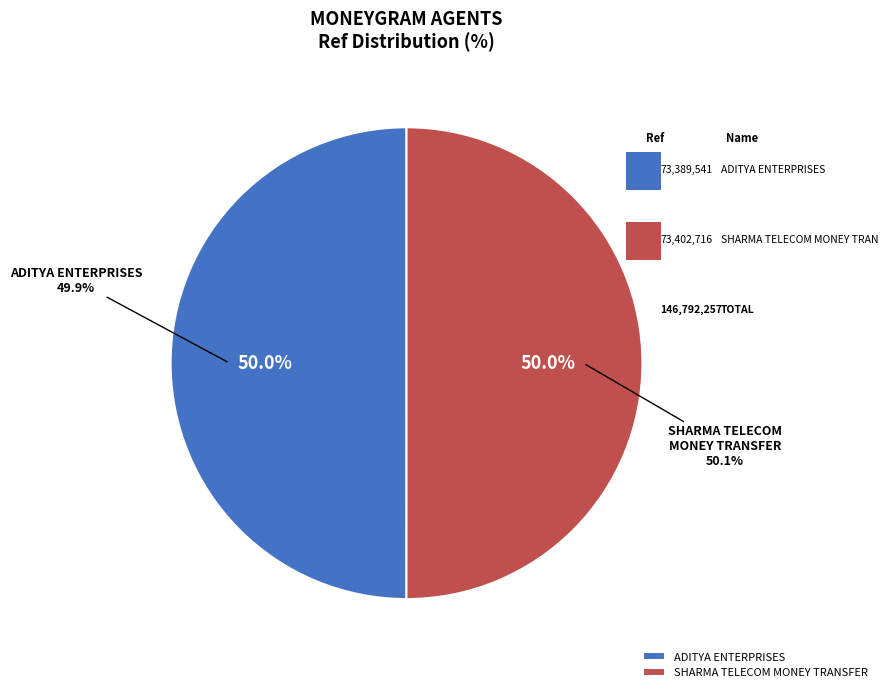

How much of the chart is everything except ADITYA ENTERPRISES?

50.0%